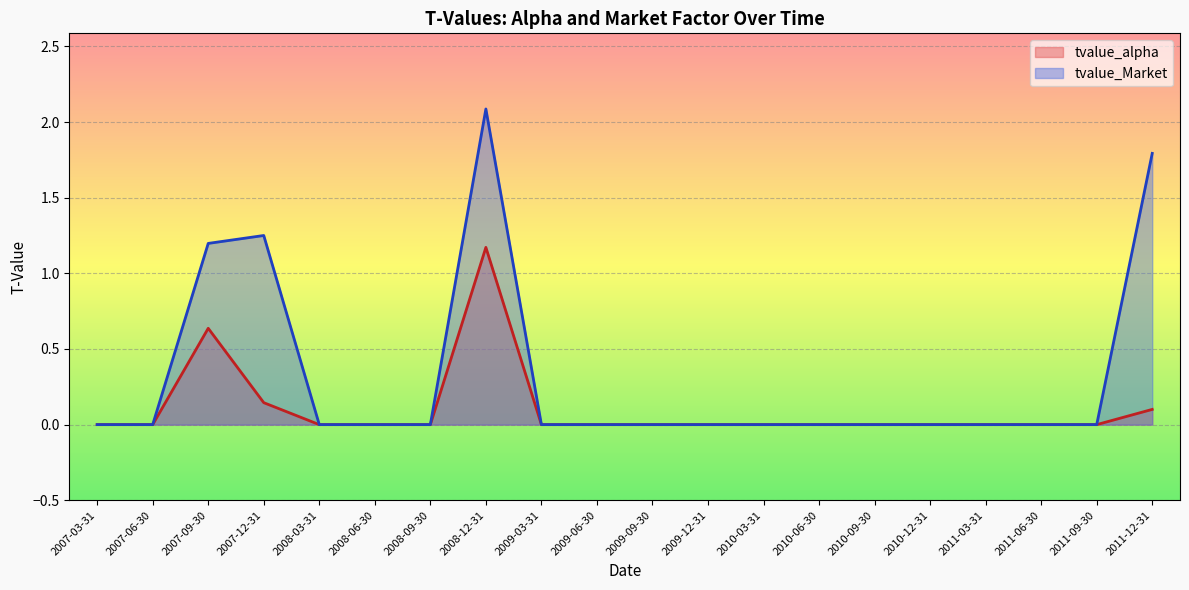

What is the label of the 15th point from the left?

2010-09-30